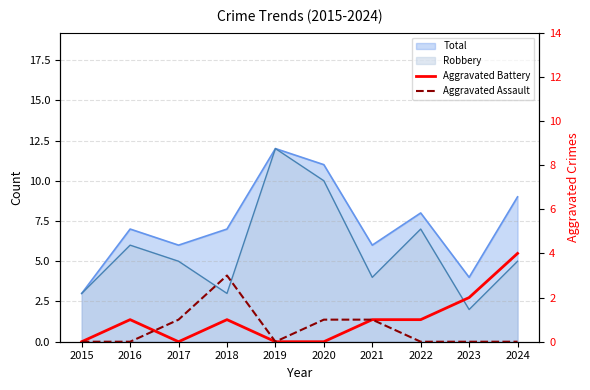

How many Aggravated Assault values are between 0 and 1?

9